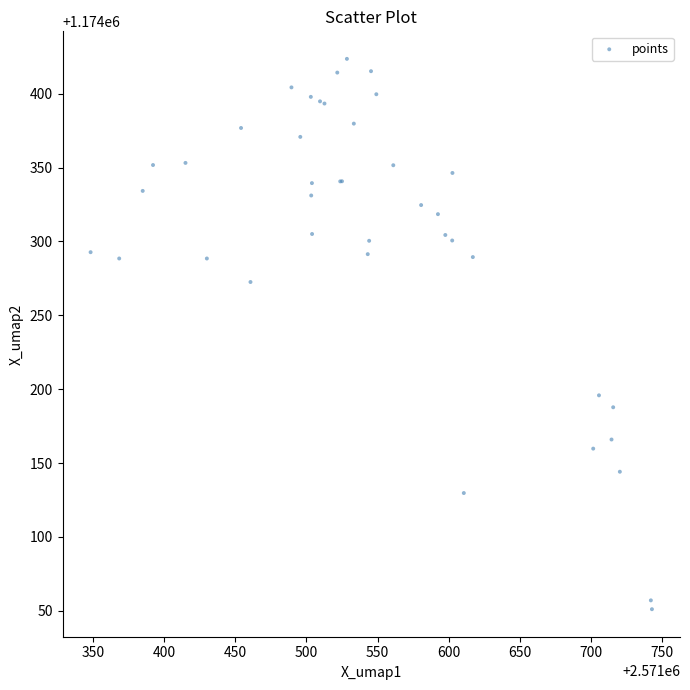

What Y value in the scatter plot is closest to 1174237?

1174272.5